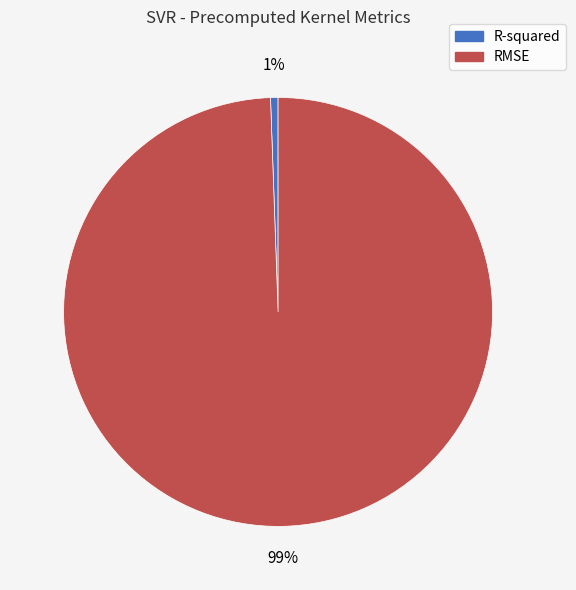

To the nearest percent, what percentage of the pie is RMSE?

99%